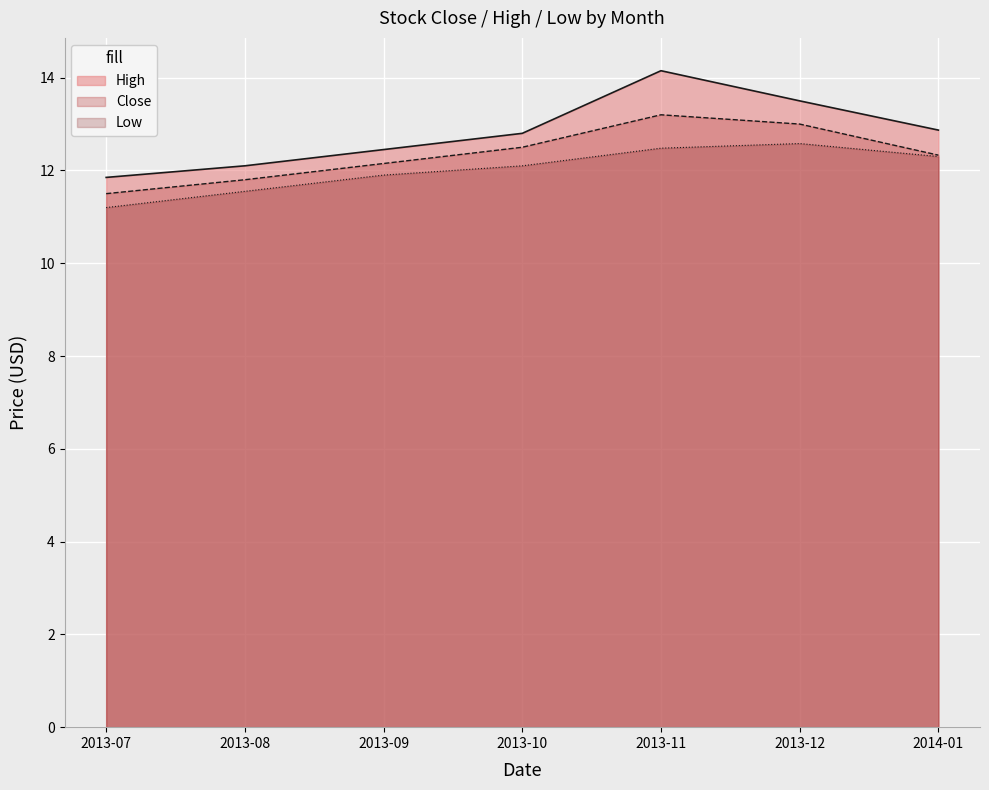

Which series has the largest range (max minus min)?

High